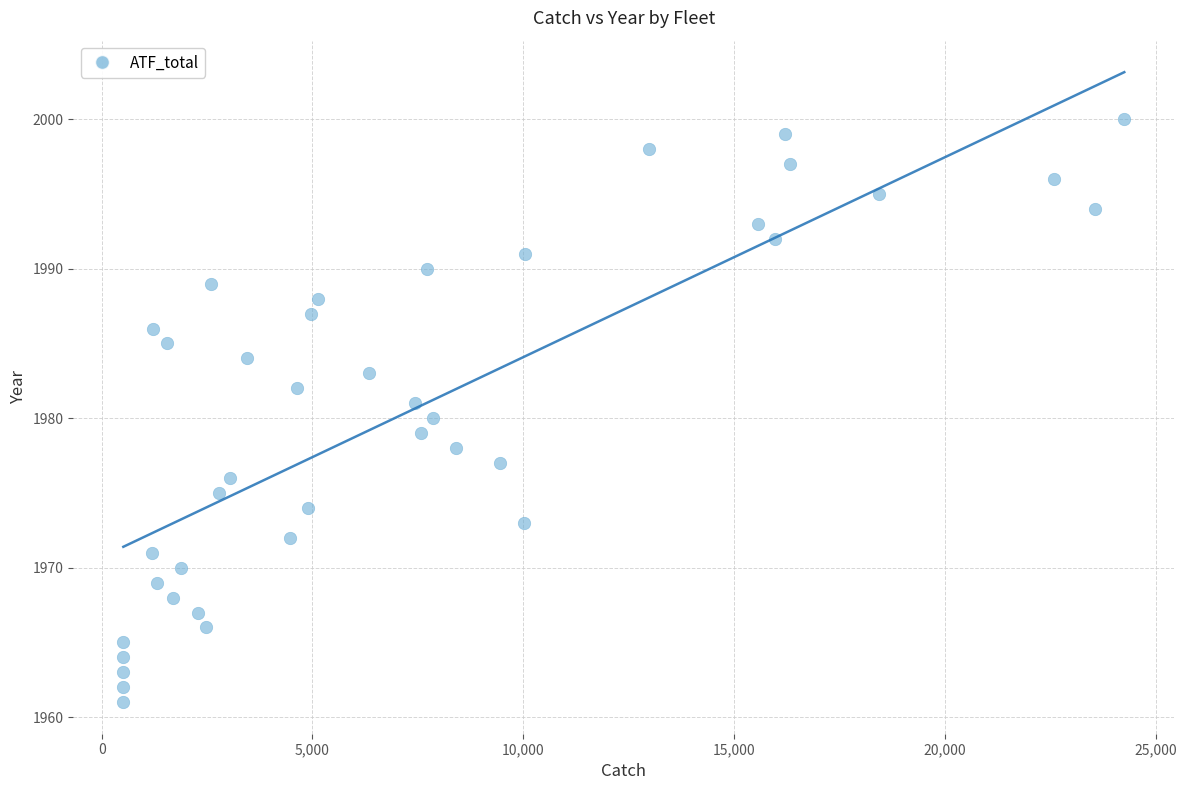

What is the range of X values (max minus min)?

23738